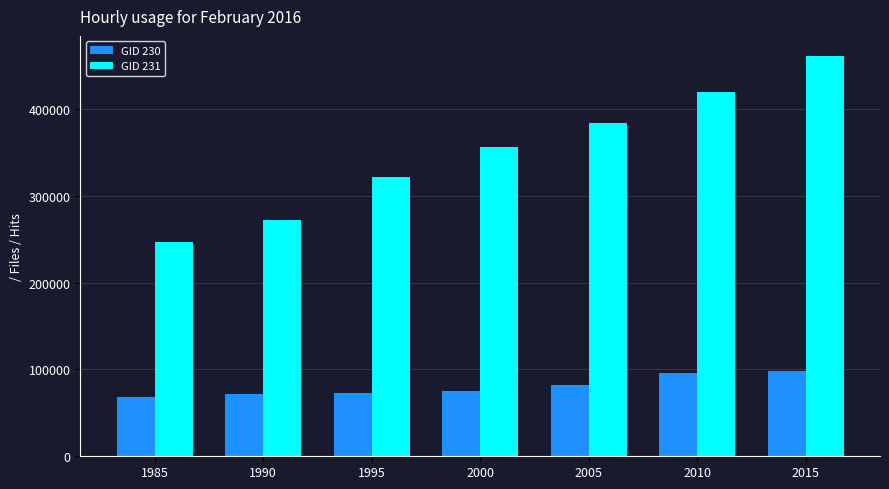

What is the difference between the maximum and minimum values in the GID 230 series?

29191